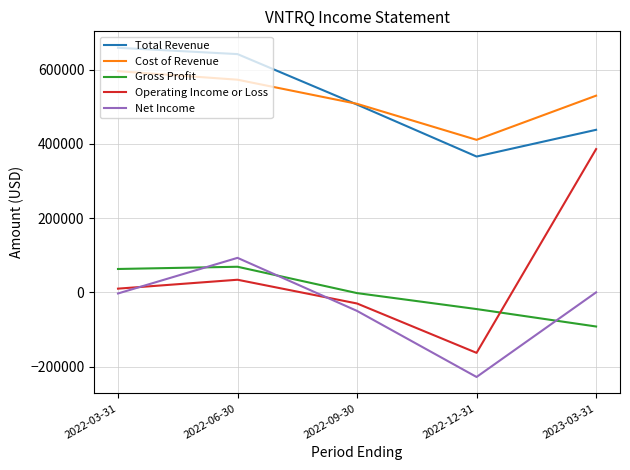

Is the value of Net Income at 2022-12-31 greater than the value of Cost of Revenue at 2022-12-31?

No